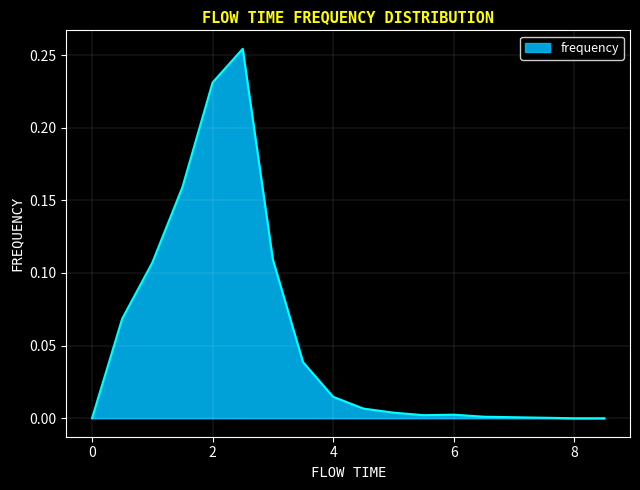

How many lines are shown in the chart?

1